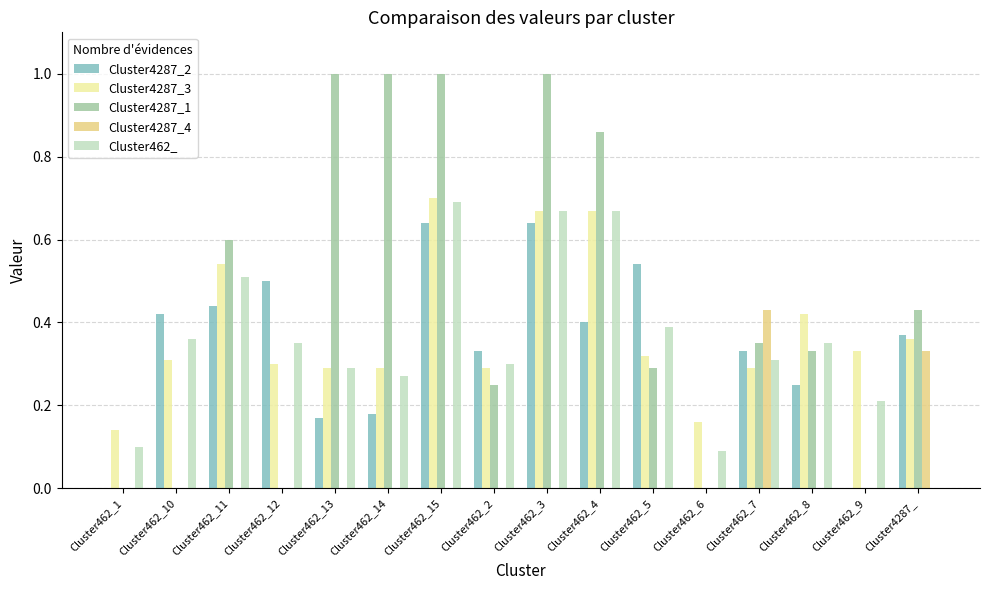

What are all the series names shown in the legend?

Cluster4287_2, Cluster4287_3, Cluster4287_1, Cluster4287_4, Cluster462_